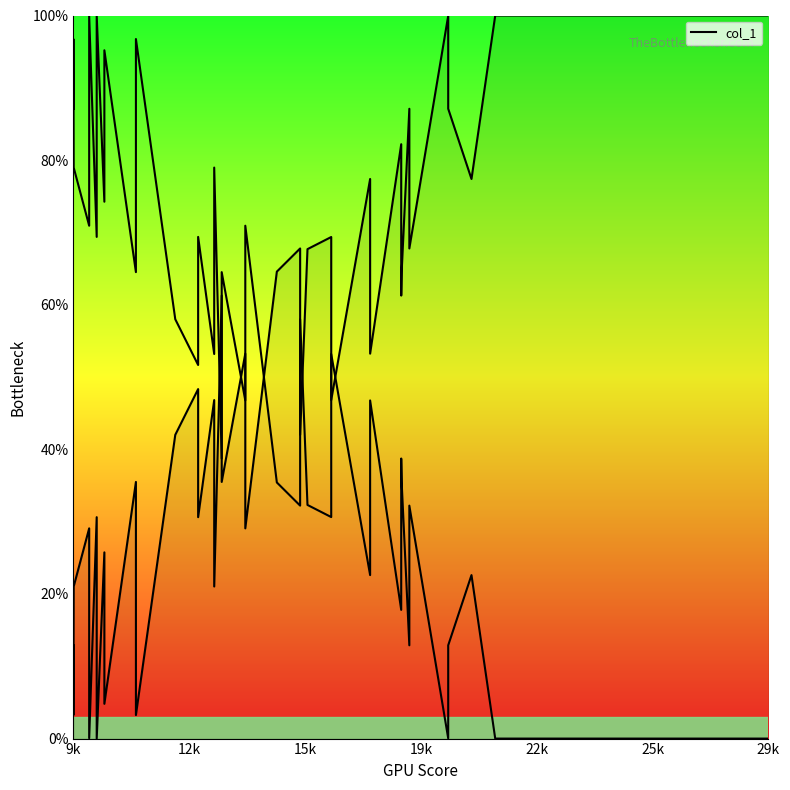

What is the average value?

0.5